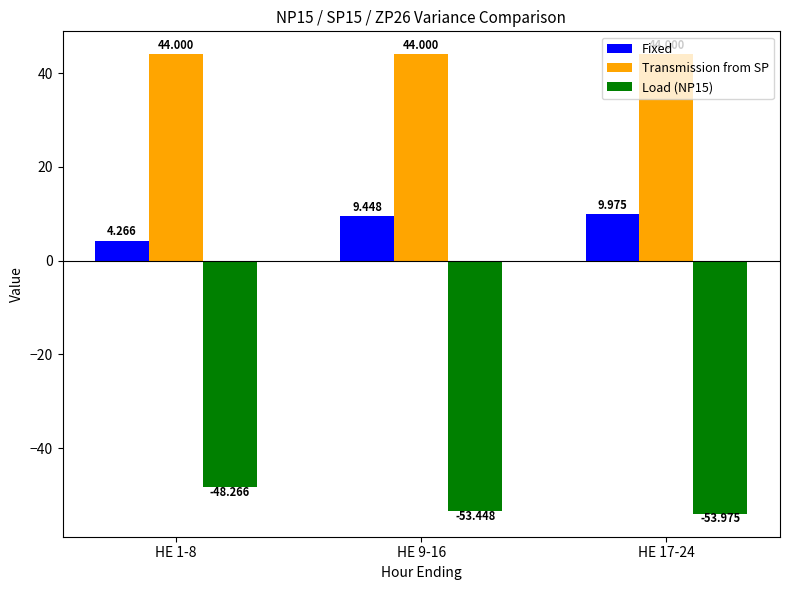

How many series are shown in this chart?

3